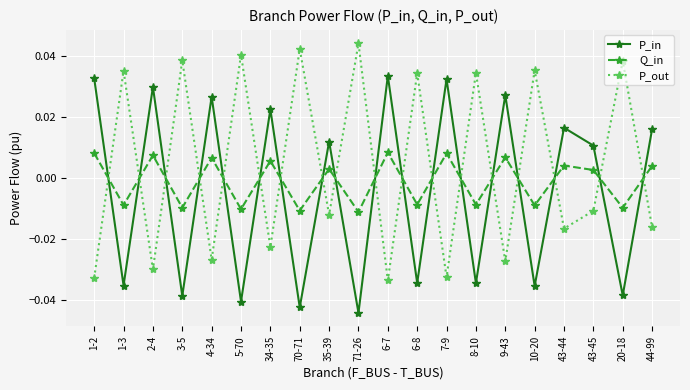

True or false: P_in has a value of -0.1 at 10-20.

False